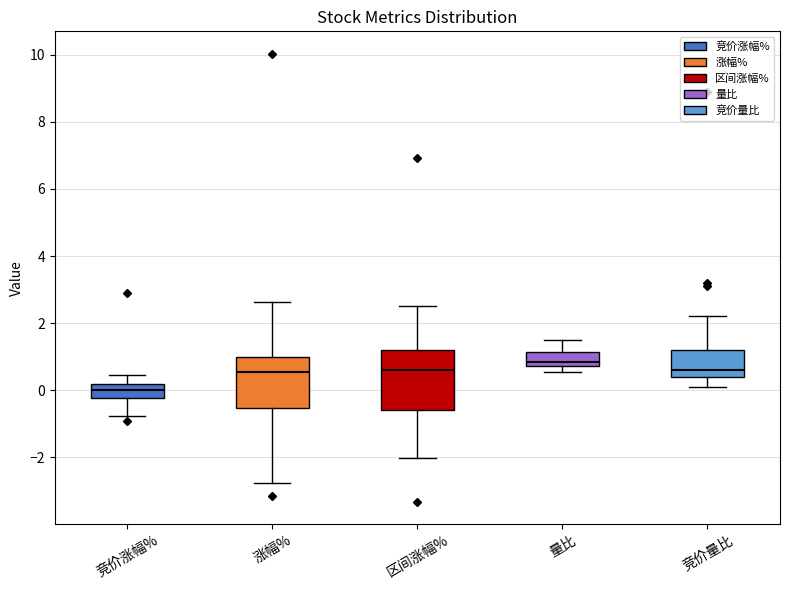

Which box has the lowest median line?

竞价涨幅%